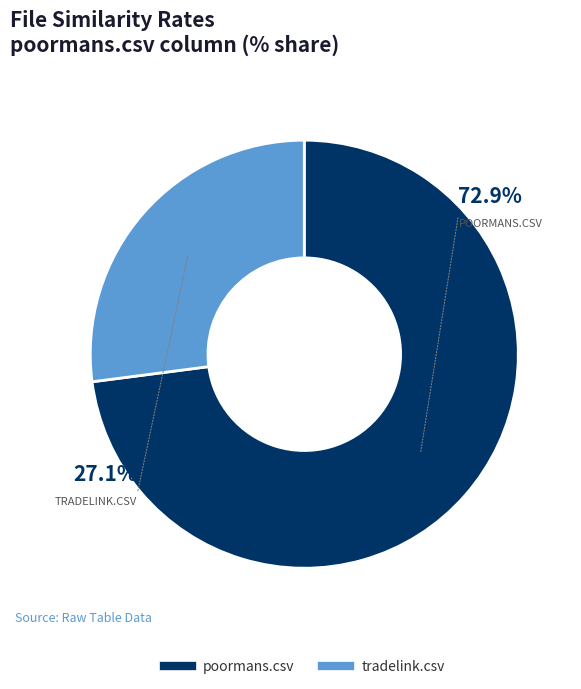

What percentage is the tradelink.csv slice, to the nearest percent?

27%